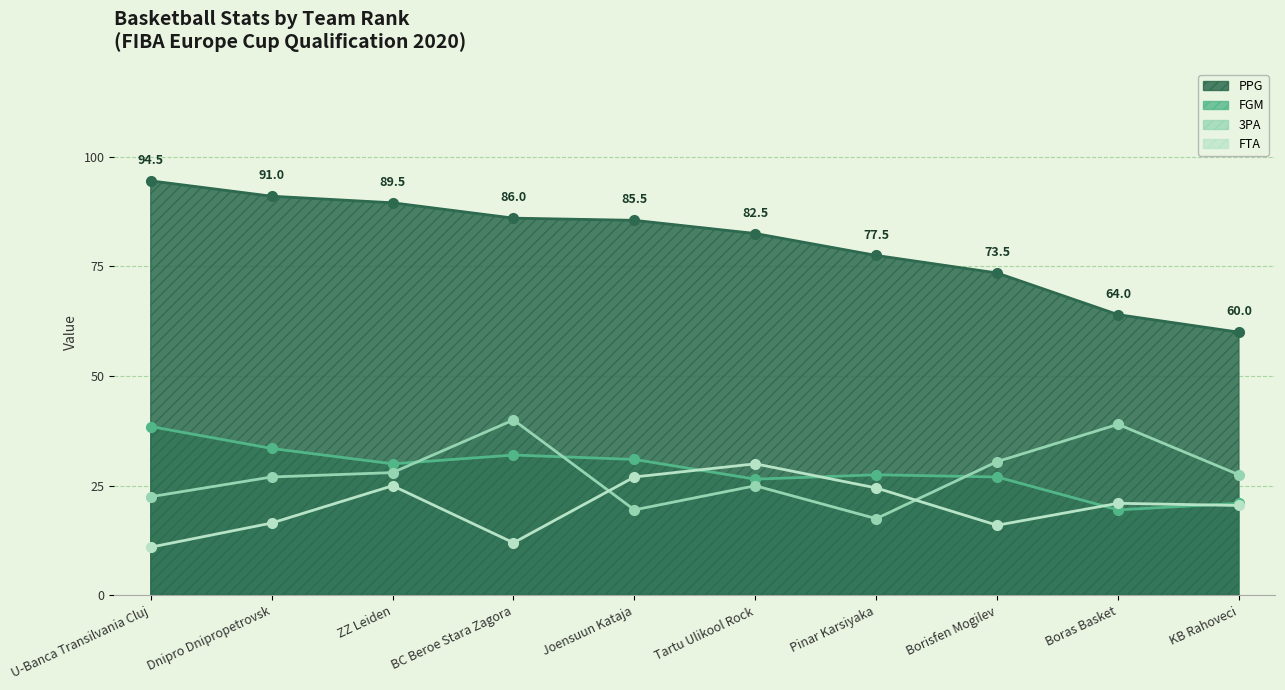

What is the greatest value displayed?

94.5